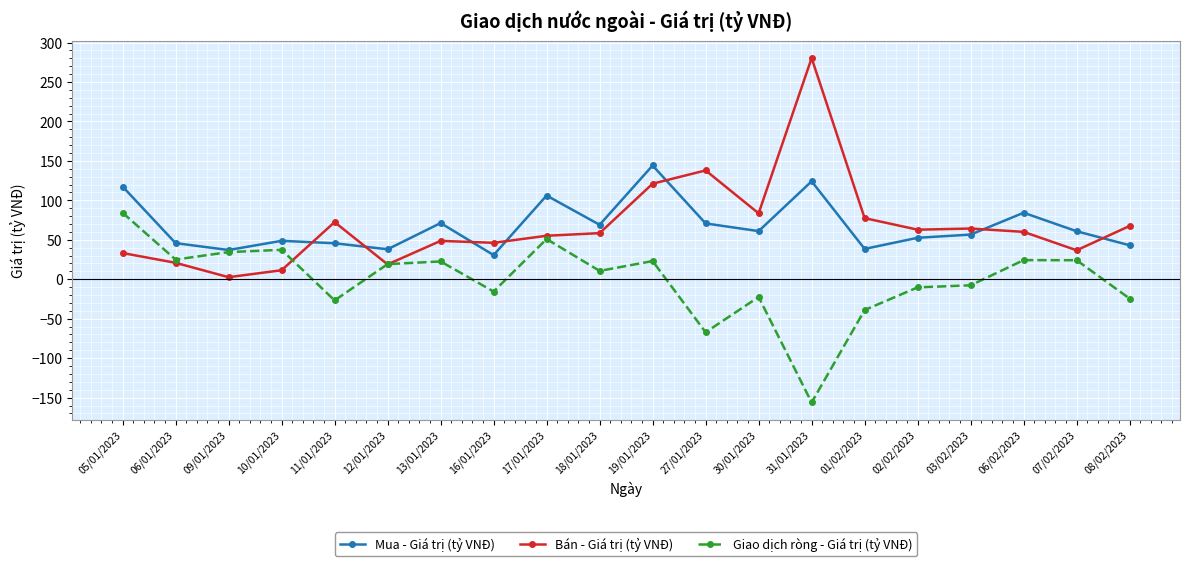

List the series in order of their peak value, highest first.

Bán - Giá trị (tỷ VNĐ), Mua - Giá trị (tỷ VNĐ), Giao dịch ròng - Giá trị (tỷ VNĐ)